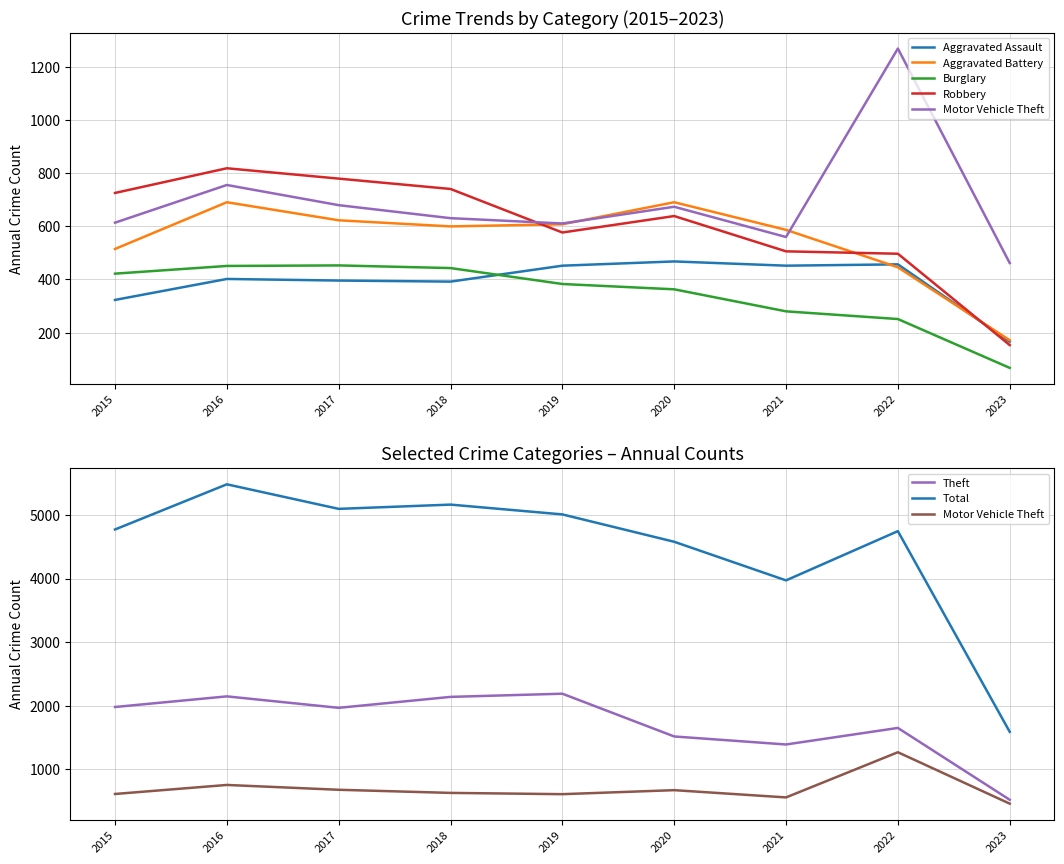

True or false: Aggravated Battery and Motor Vehicle Theft intersect in this chart.

True